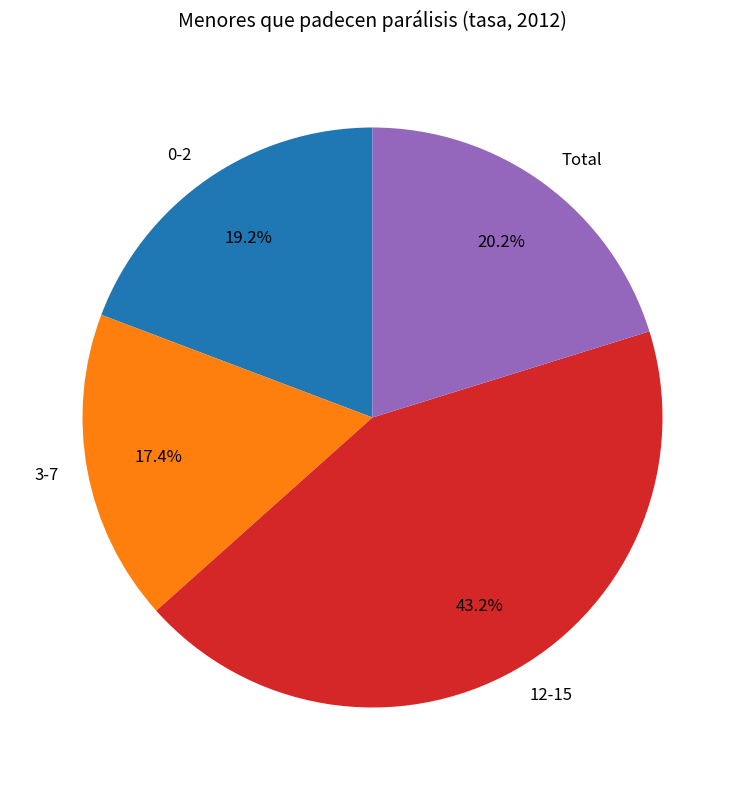

What percentage is the 12-15 slice, to the nearest percent?

43%